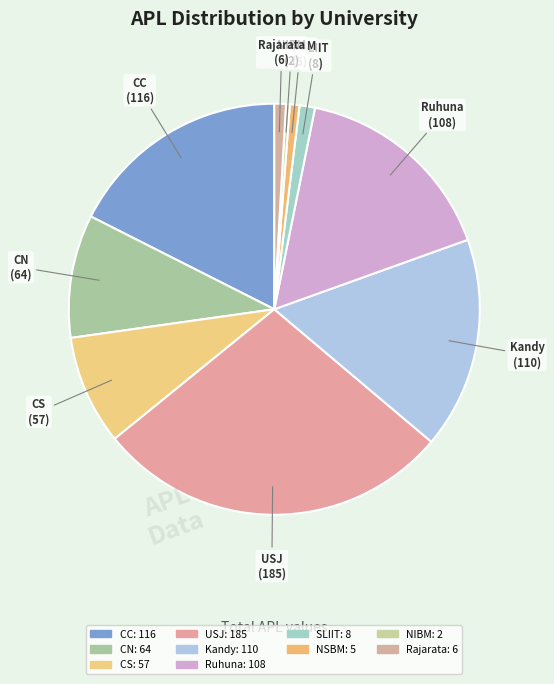

How many segments does this pie chart have?

10